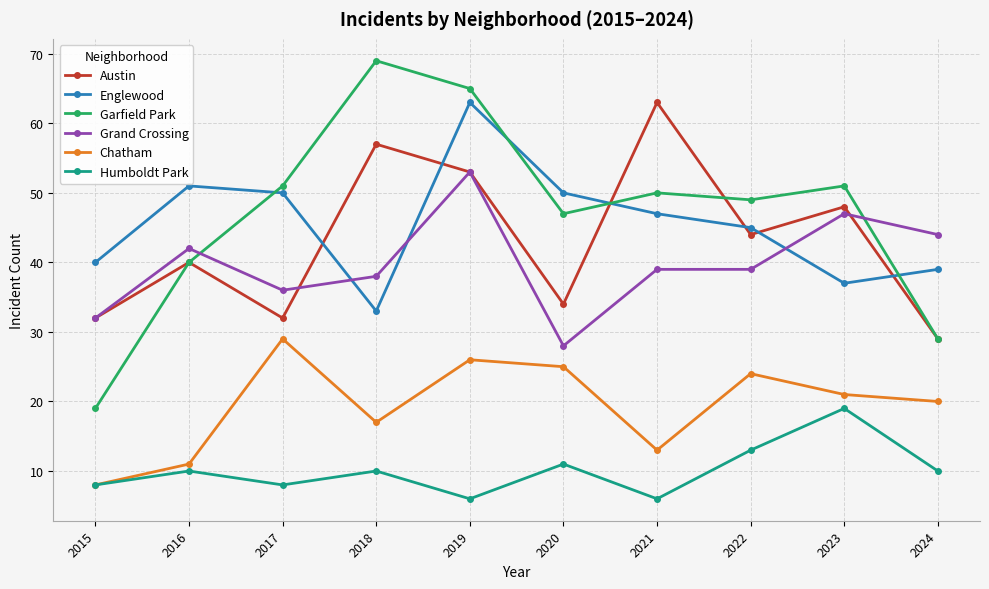

Which series has the widest spread of values?

Garfield Park